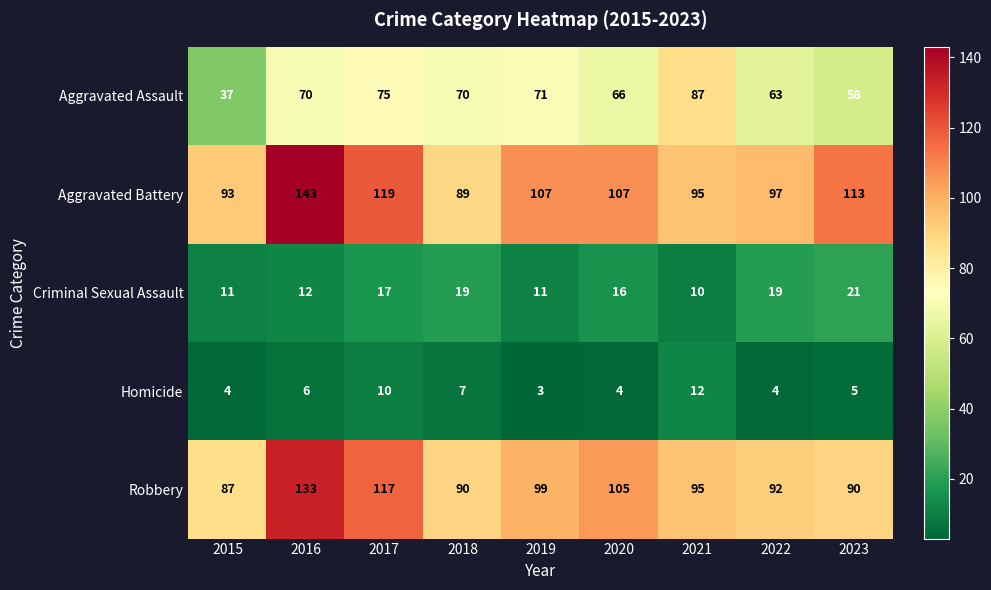

At how many categories does at least one series exceed 89?

9